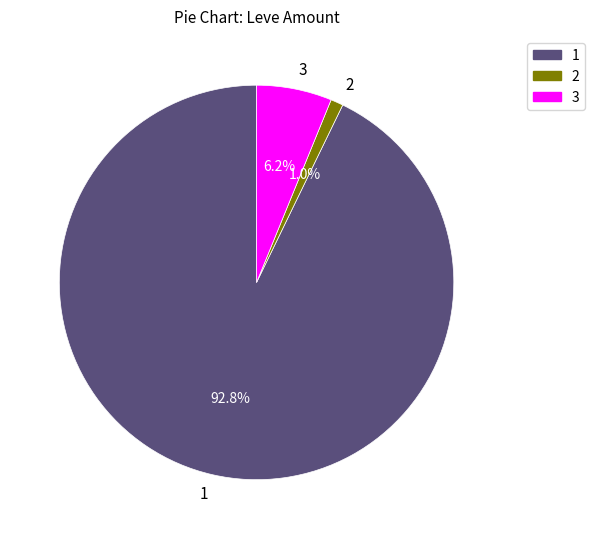

Rank the categories by value from highest to lowest.

1, 3, 2